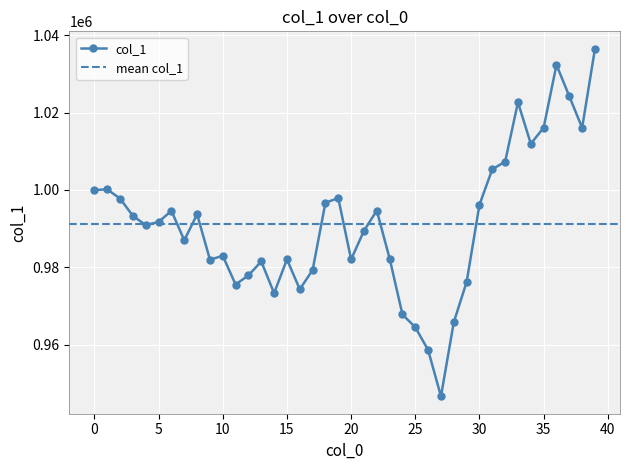

What is the maximum value for col_1?

1036527.1